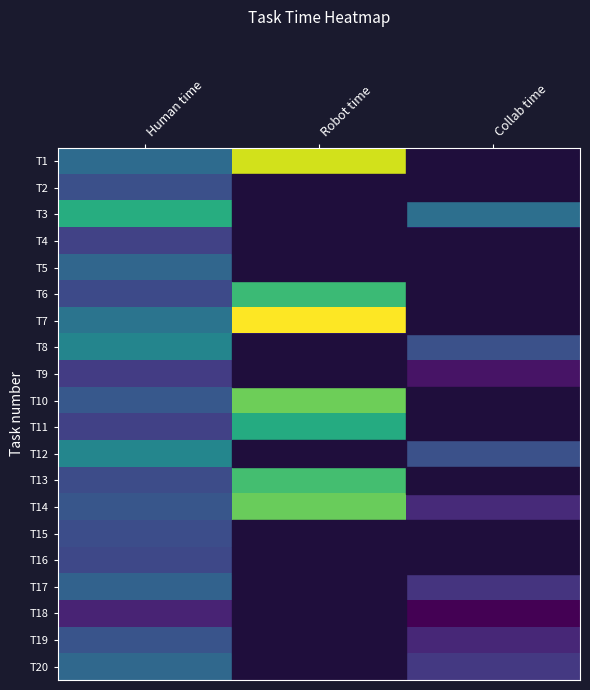

Which label corresponds to the smallest value in the chart?

Collab time